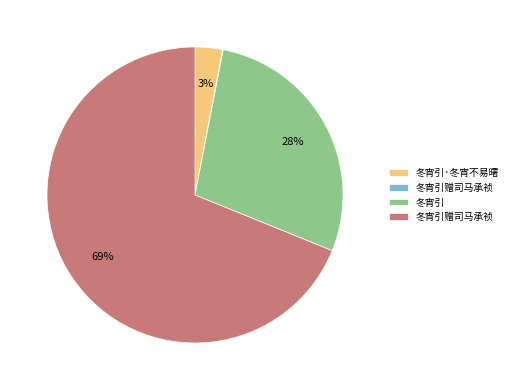

To the nearest percent, what is the average slice percentage?

25%